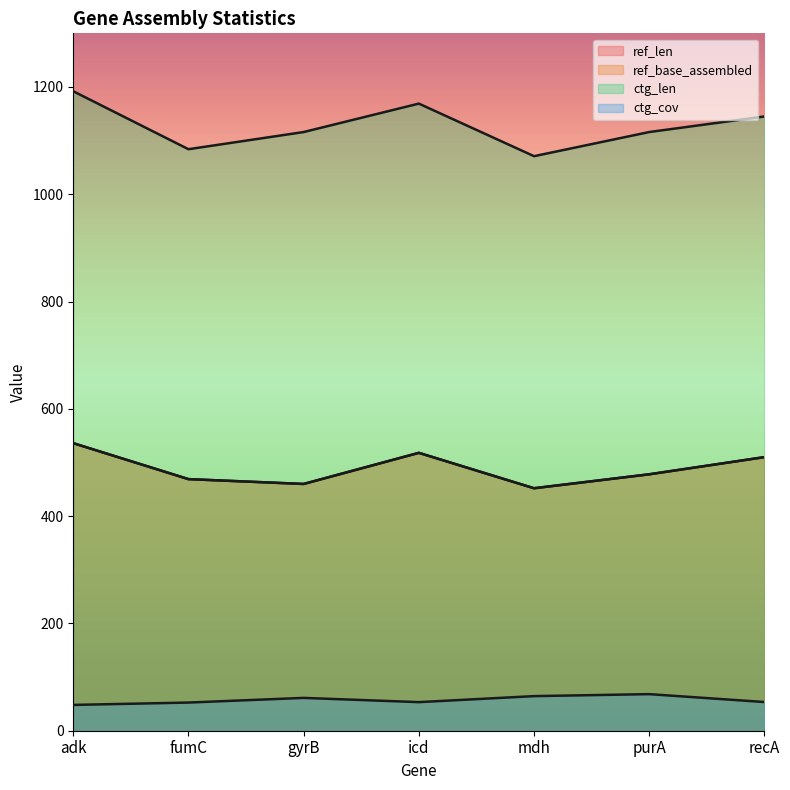

At purA, list the series in order from largest to smallest.

ctg_len, ref_len, ref_base_assembled, ctg_cov